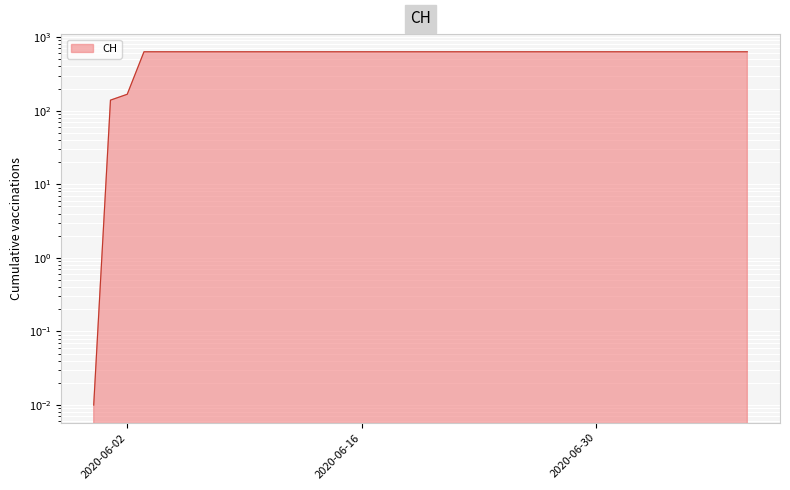

What position from the left is 2020-06-27?

28